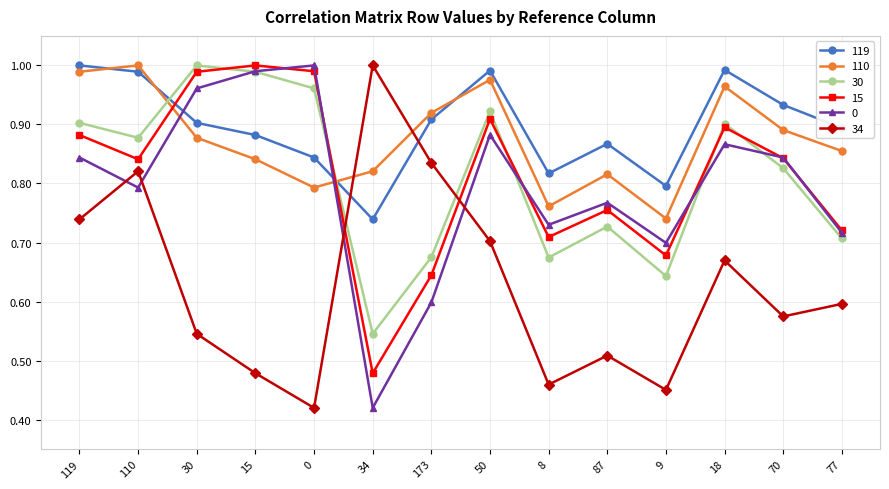

At how many categories does at least one series exceed 0?

14